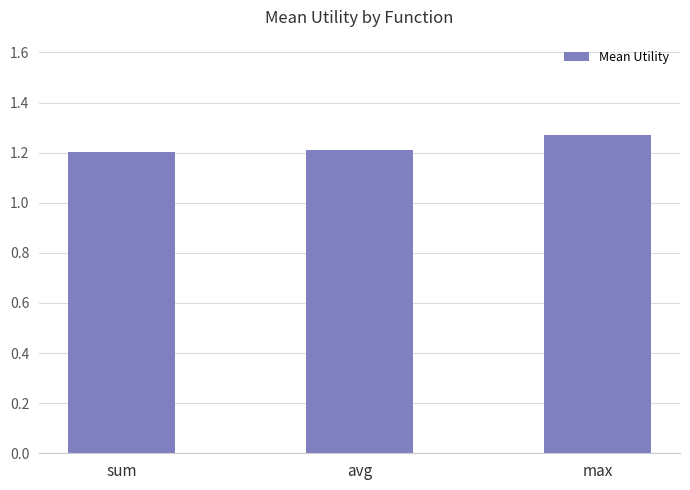

How many values are between 1 and 2?

3